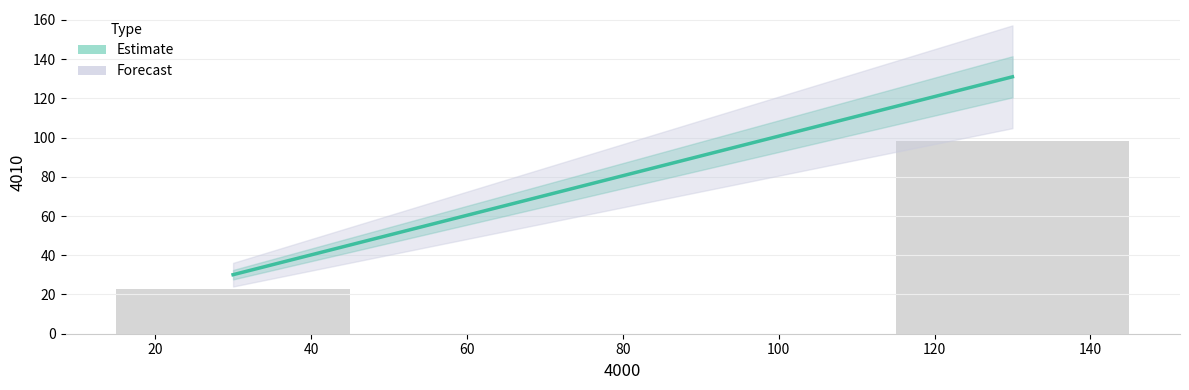

Is it true that the value at 20 is 22.6?

True